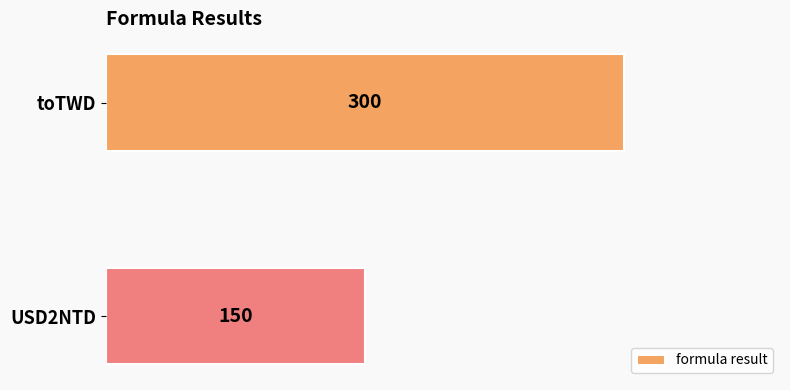

What is the value of the 1st bar from the top?

300